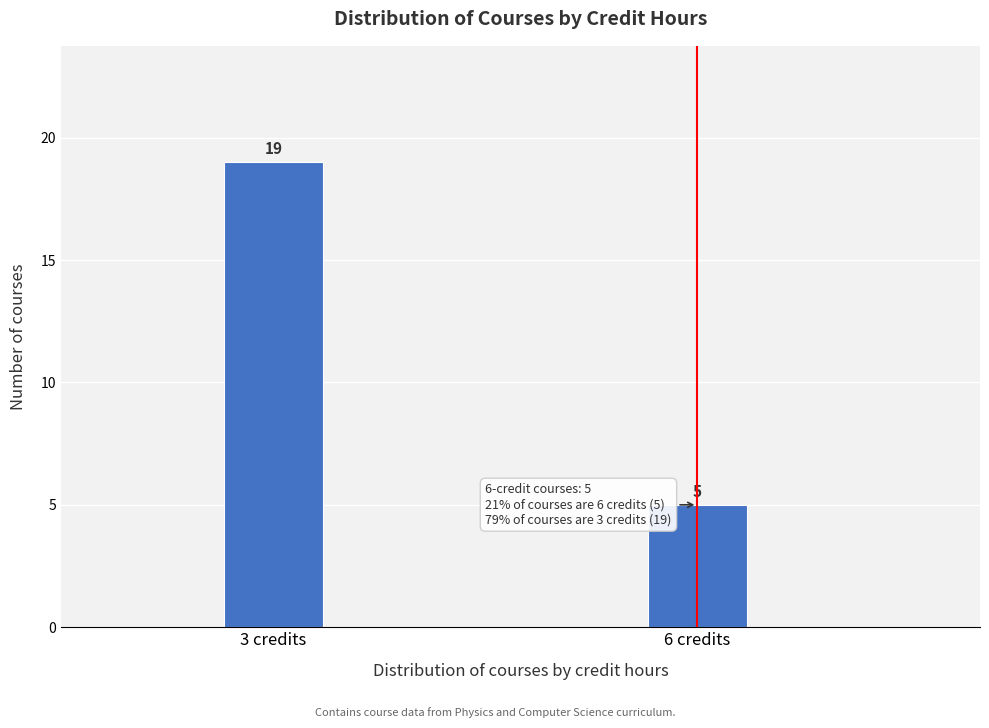

Reading left to right, list all the values displayed in this chart.

19	5